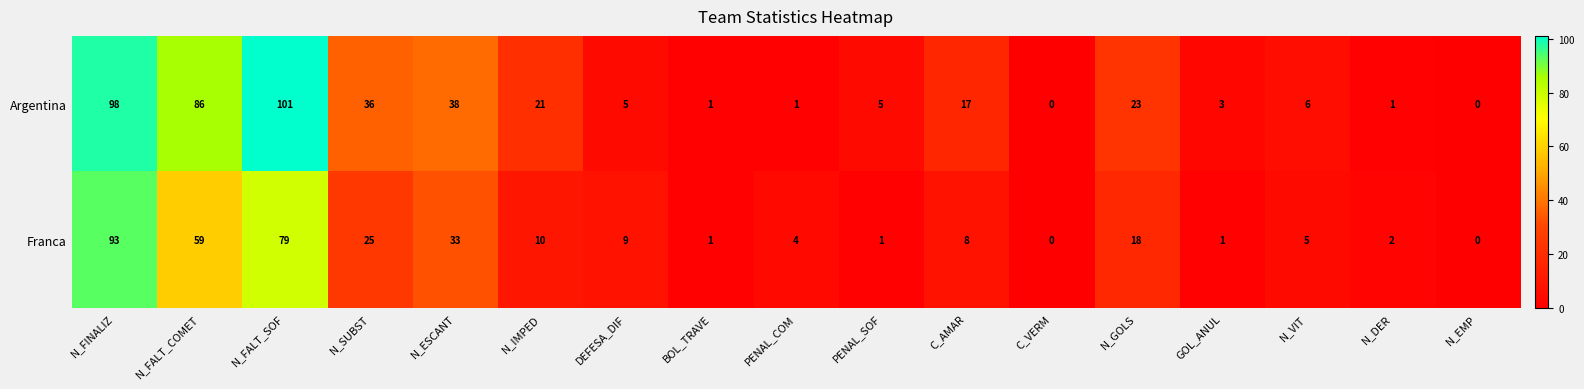

The value of Franca at DEFESA_DIF is 9. True or false?

True